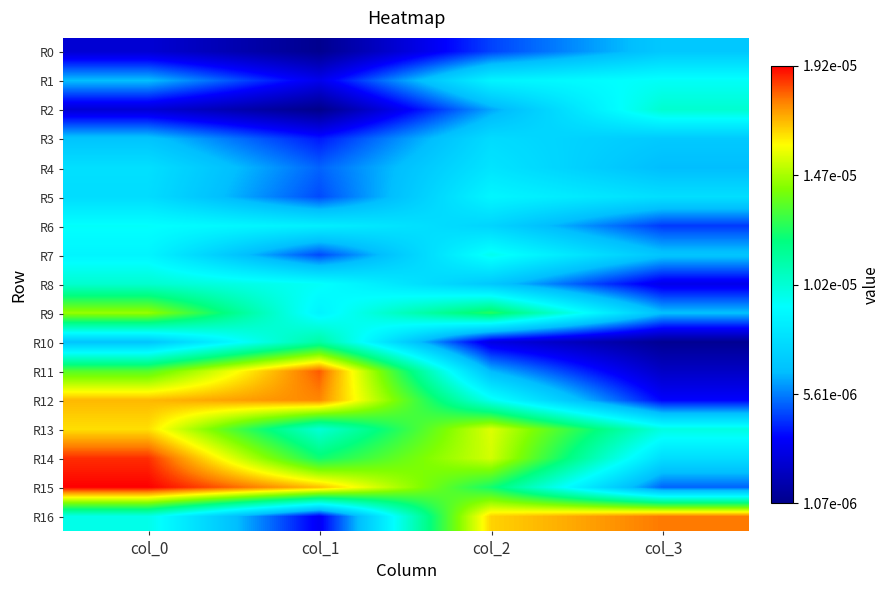

At how many categories does at least one series exceed 0?

4